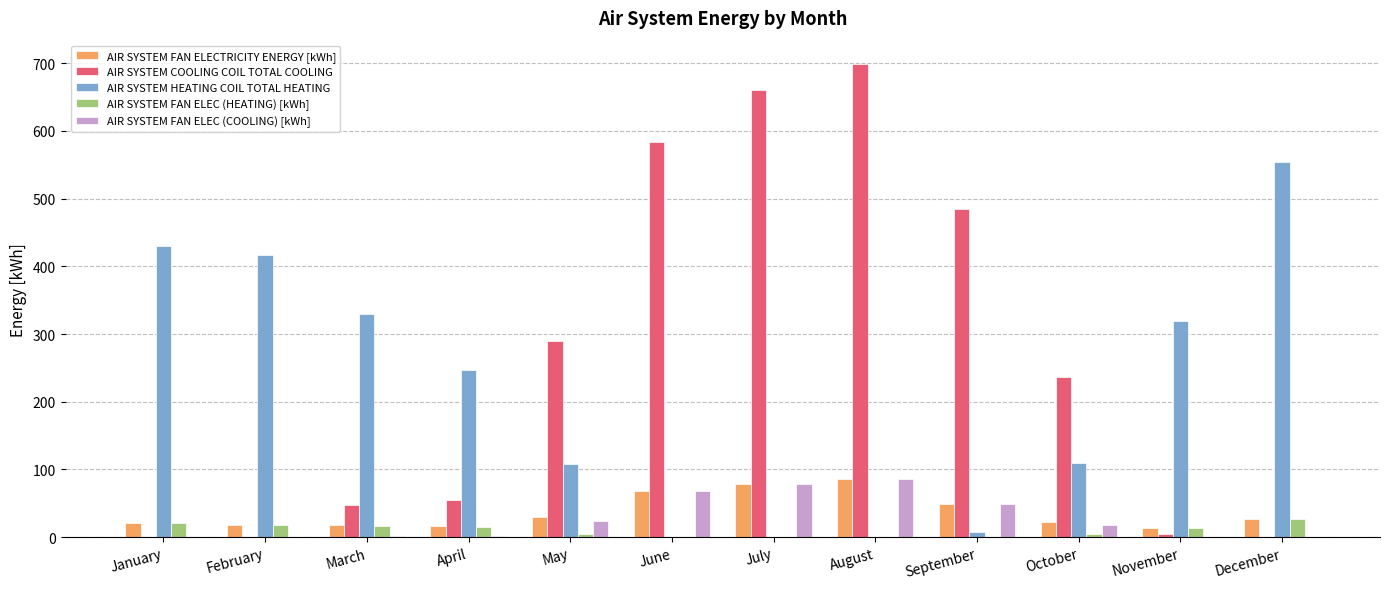

The value of AIR SYSTEM FAN ELECTRICITY ENERGY [kWh] at November is 13.2. True or false?

True